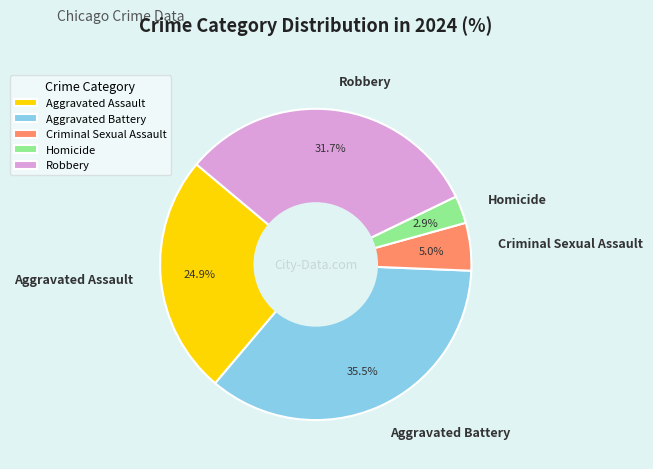

Count the number of slices in the pie.

5